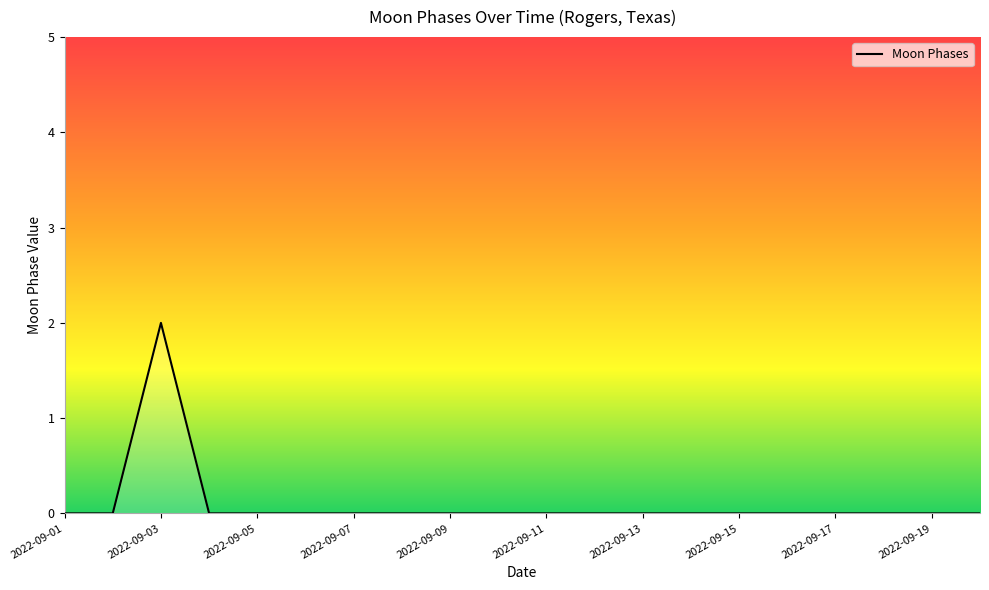

How many lines are shown in the chart?

1